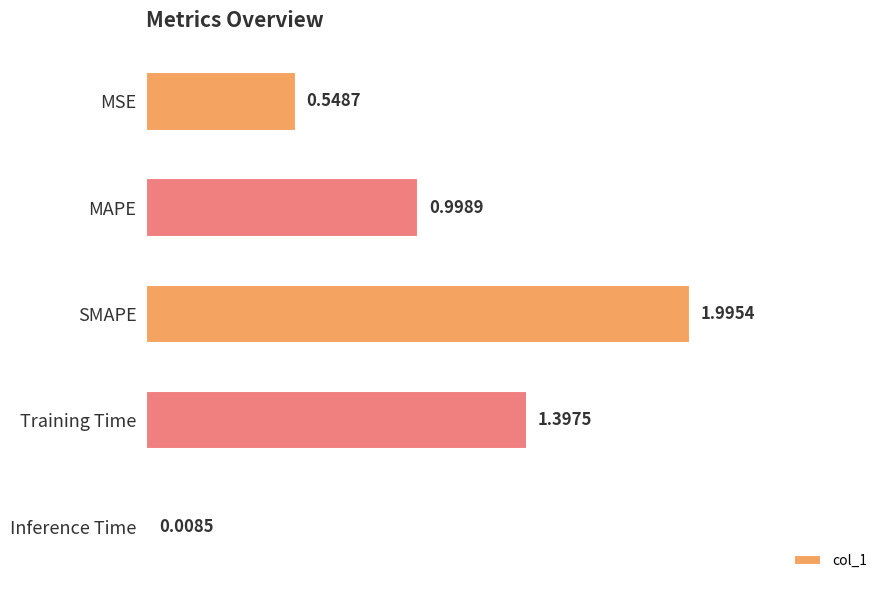

List the labels in order of value, largest first.

SMAPE, Training Time, MAPE, MSE, Inference Time